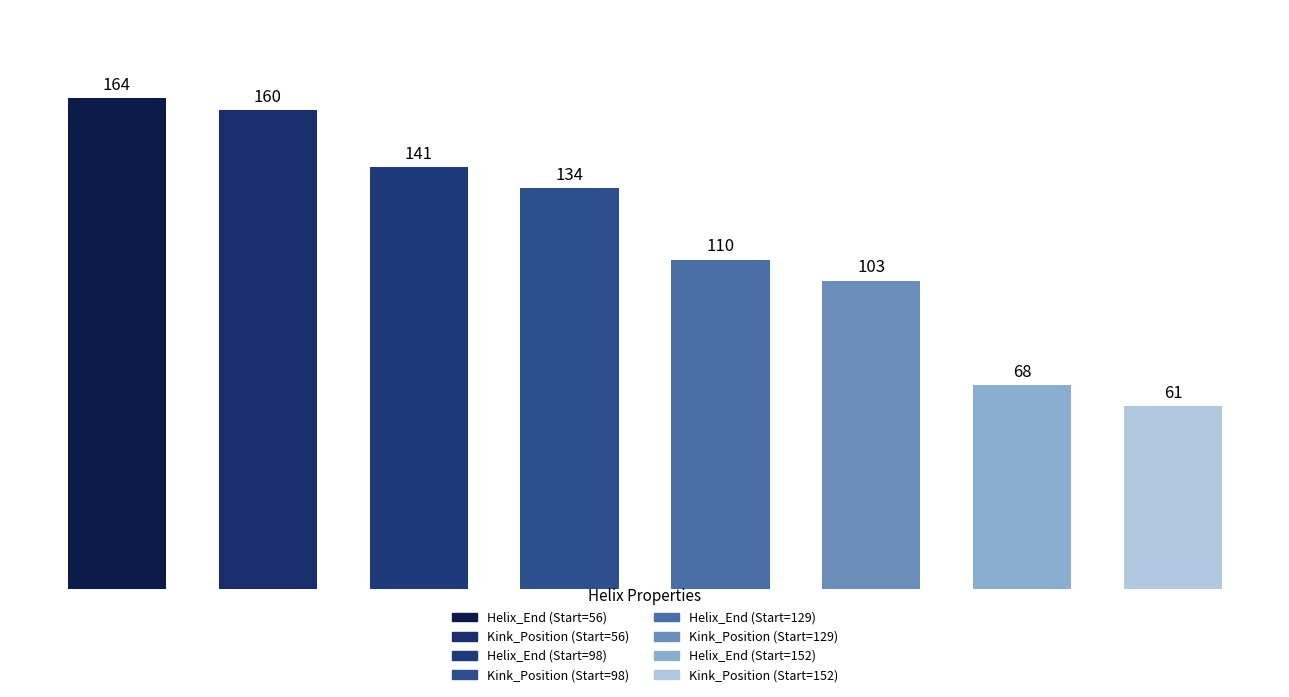

What is the smallest value displayed?

61